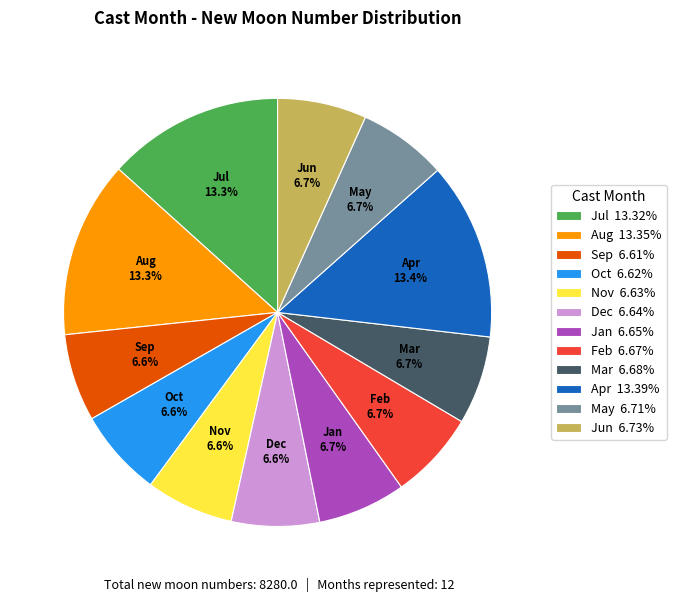

Approximately how many times larger is the value at Sep compared to Jun?

1.0